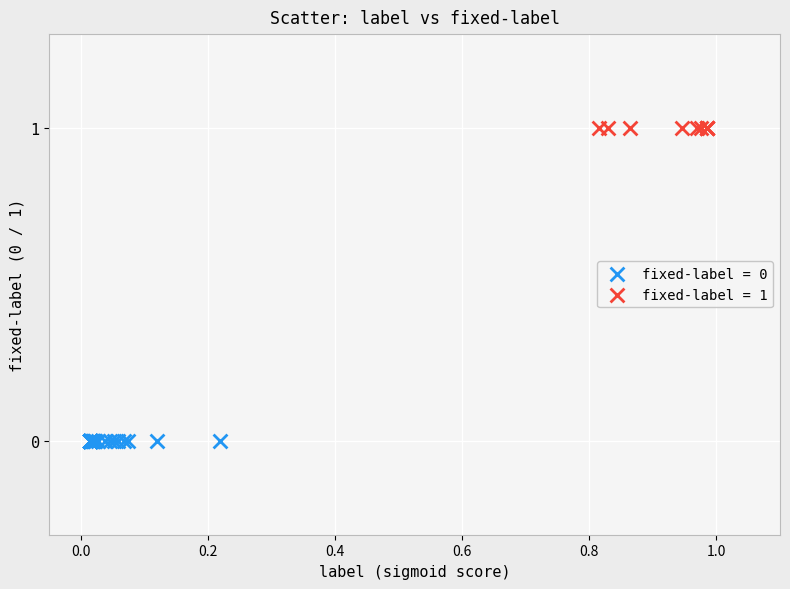

Which series reaches the minimum Y coordinate?

fixed-label = 0